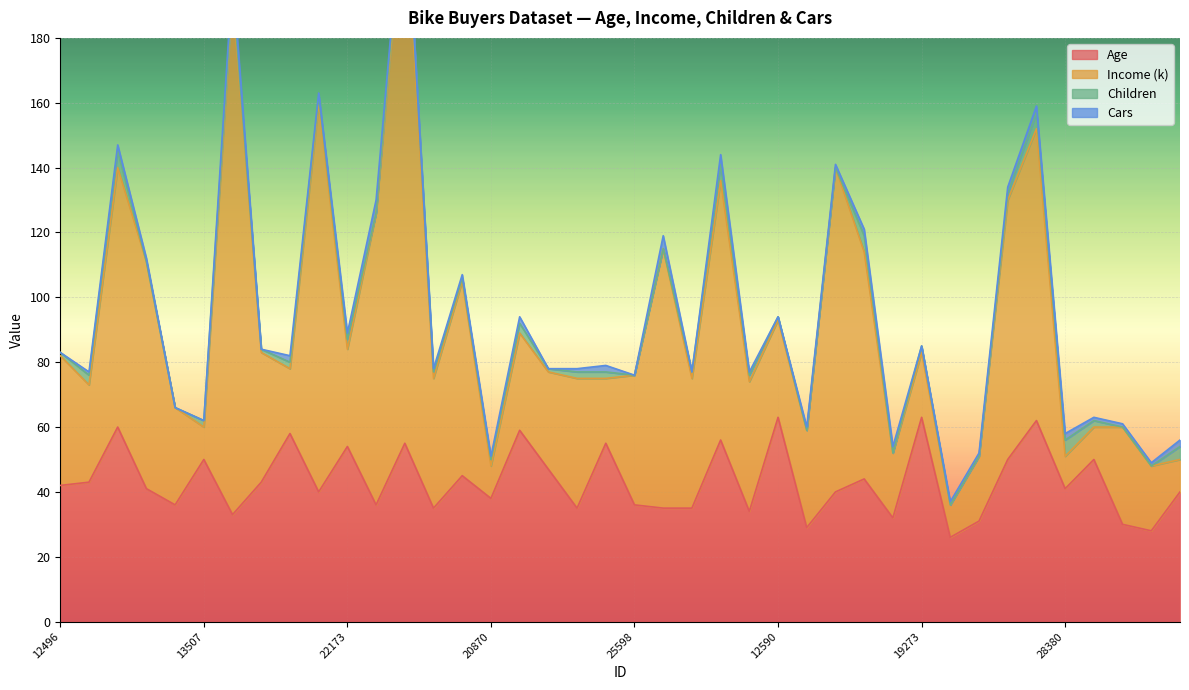

How many lines are shown in the chart?

4